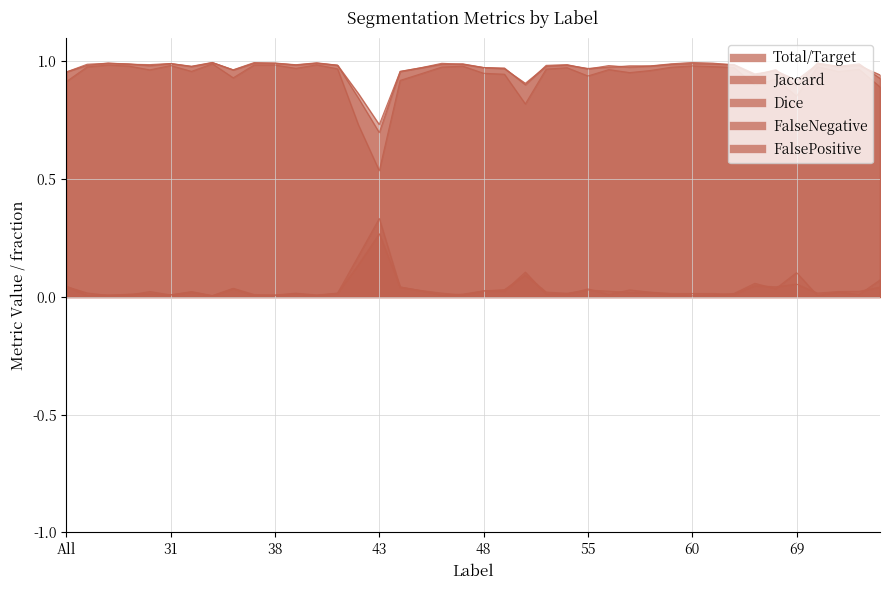

Reading right to left, list all the values displayed in this chart.

Total/Target: 75=0.9	73=1.0	72=1.0	71=1.0	69=0.9	64=1.0	63=0.9	62=1.0	61=1.0	60=1.0	59=1.0	58=1.0	57=1.0	56=1.0	55=1.0	52=1.0	51=1.0	50=0.9	49=1.0	48=1.0	47=1.0	46=1.0	45=1.0	44=1.0	43=0.7	42=0.9	41=1.0	40=1.0	39=1.0	38=1.0	37=1.0	36=1.0	35=1.0	32=1.0	31=1.0	30=1.0	23=1.0	11=1.0	4=1.0	All=1.0
Jaccard: 75=0.9	73=1.0	72=1.0	71=1.0	69=0.9	64=0.9	63=0.9	62=1.0	61=1.0	60=1.0	59=1.0	58=1.0	57=1.0	56=1.0	55=0.9	52=1.0	51=1.0	50=0.8	49=0.9	48=0.9	47=1.0	46=1.0	45=0.9	44=0.9	43=0.5	42=0.7	41=1.0	40=1.0	39=1.0	38=1.0	37=1.0	36=0.9	35=1.0	32=1.0	31=1.0	30=1.0	23=1.0	11=1.0	4=1.0	All=0.9
Dice: 75=0.9	73=1.0	72=1.0	71=1.0	69=0.9	64=1.0	63=0.9	62=1.0	61=1.0	60=1.0	59=1.0	58=1.0	57=1.0	56=1.0	55=1.0	52=1.0	51=1.0	50=0.9	49=1.0	48=1.0	47=1.0	46=1.0	45=1.0	44=1.0	43=0.7	42=0.8	41=1.0	40=1.0	39=1.0	38=1.0	37=1.0	36=1.0	35=1.0	32=1.0	31=1.0	30=1.0	23=1.0	11=1.0	4=1.0	All=1.0
FalseNegative: 75=0.1	73=0.0	72=0.0	71=0.0	69=0.1	64=0.0	63=0.1	62=0.0	61=0.0	60=0.0	59=0.0	58=0.0	57=0.0	56=0.0	55=0.0	52=0.0	51=0.0	50=0.1	49=0.0	48=0.0	47=0.0	46=0.0	45=0.0	44=0.0	43=0.3	42=0.1	41=0.0	40=0.0	39=0.0	38=0.0	37=0.0	36=0.0	35=0.0	32=0.0	31=0.0	30=0.0	23=0.0	11=0.0	4=0.0	All=0.0
FalsePositive: 75=0.0	73=0.0	72=0.0	71=0.0	69=0.1	64=0.0	63=0.0	62=0.0	61=0.0	60=0.0	59=0.0	58=0.0	57=0.0	56=0.0	55=0.0	52=0.0	51=0.0	50=0.1	49=0.0	48=0.0	47=0.0	46=0.0	45=0.0	44=0.0	43=0.3	42=0.2	41=0.0	40=0.0	39=0.0	38=0.0	37=0.0	36=0.0	35=0.0	32=0.0	31=0.0	30=0.0	23=0.0	11=0.0	4=0.0	All=0.0